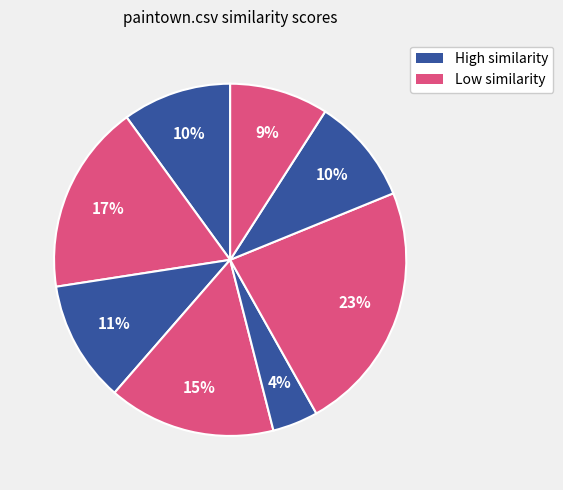

How many segments does this pie chart have?

8